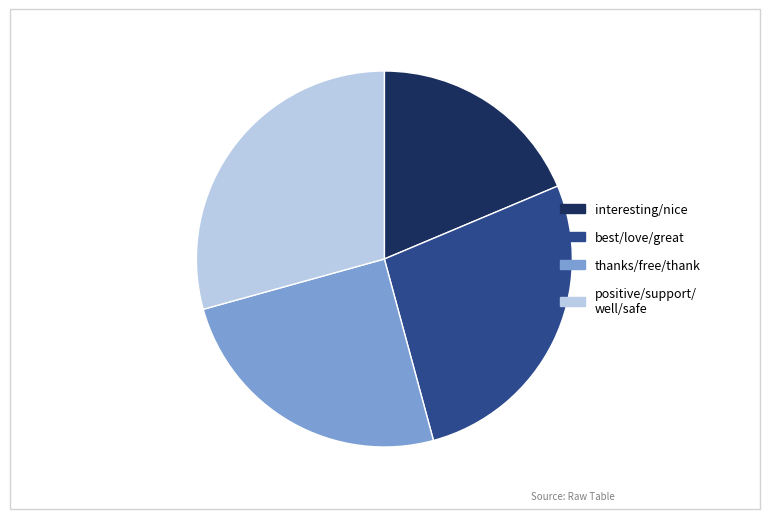

Is there a majority slice in this chart?

No